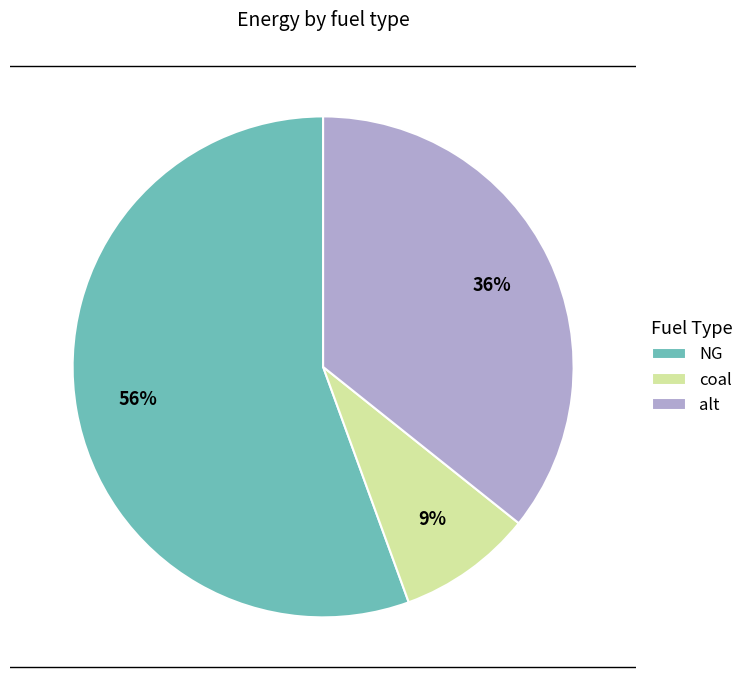

Approximately how many times larger is the value at coal compared to NG?

0.2